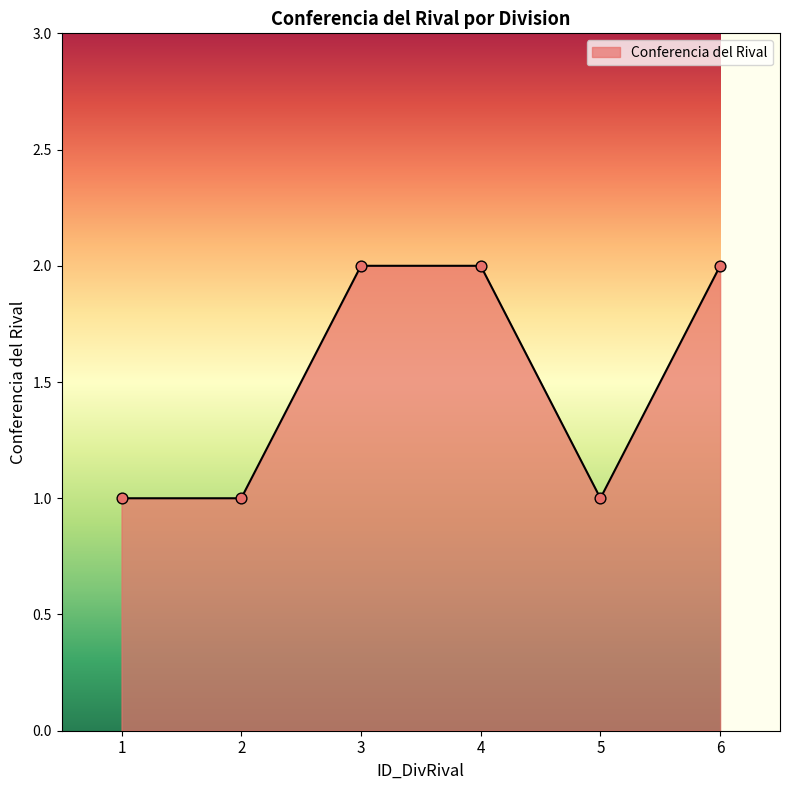

What is the ratio of the value at 3 to the value at 6?

1.0